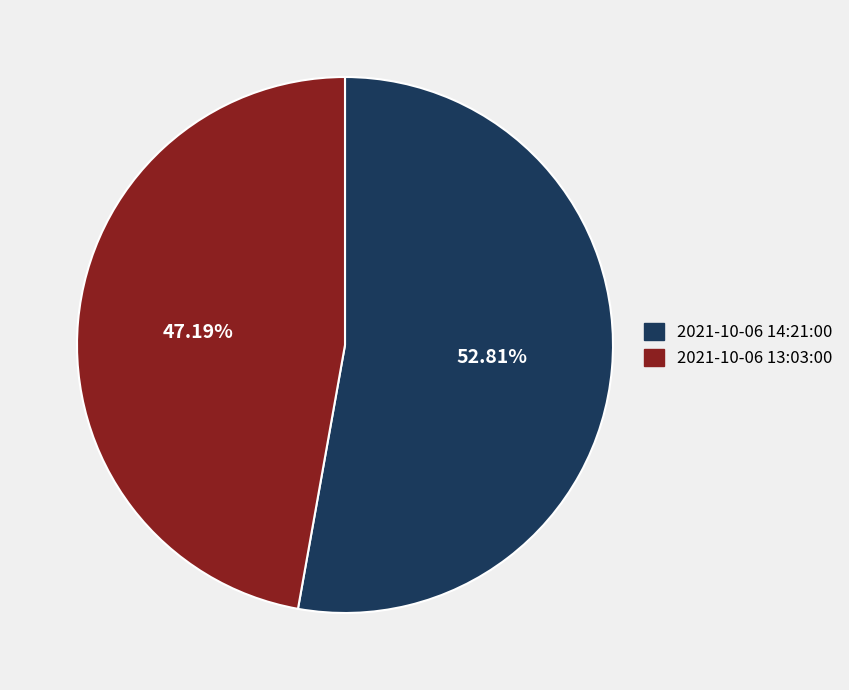

Rank the categories by value from lowest to highest.

2021-10-06 13:03:00, 2021-10-06 14:21:00